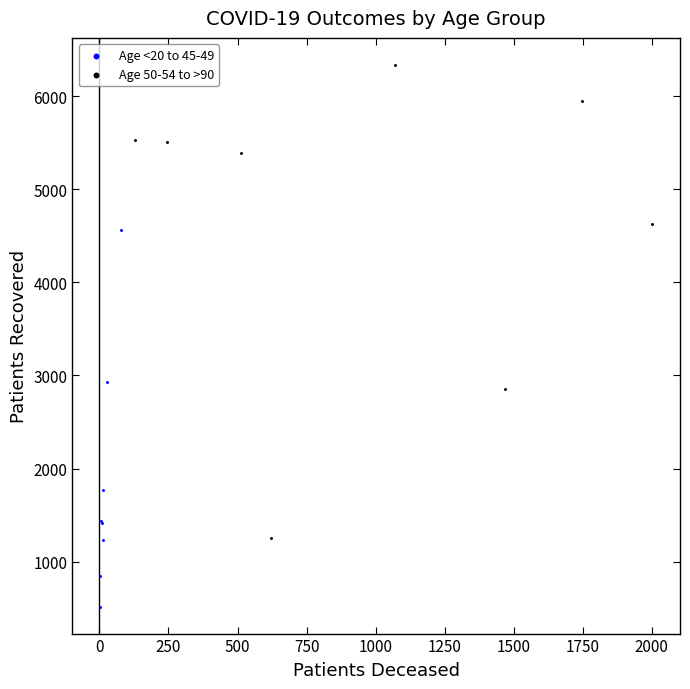

Which series reaches the maximum Y coordinate?

Age 50-54 to >90